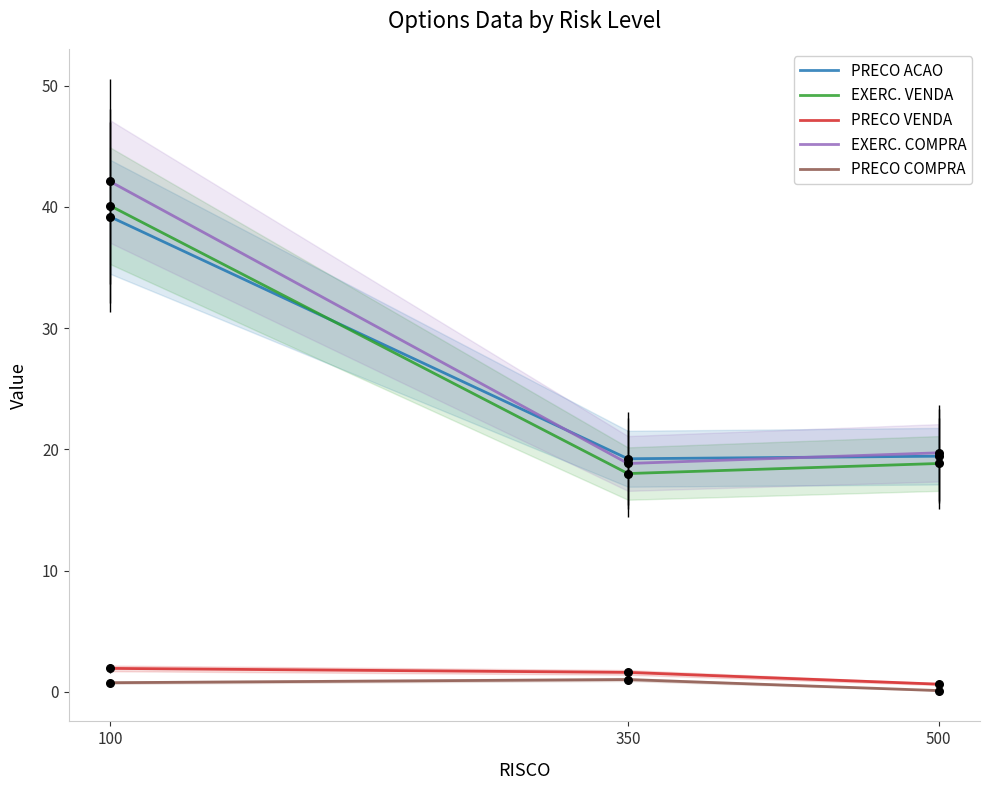

What are all the series names shown in the legend?

PRECO ACAO, EXERC. VENDA, PRECO VENDA, EXERC. COMPRA, PRECO COMPRA